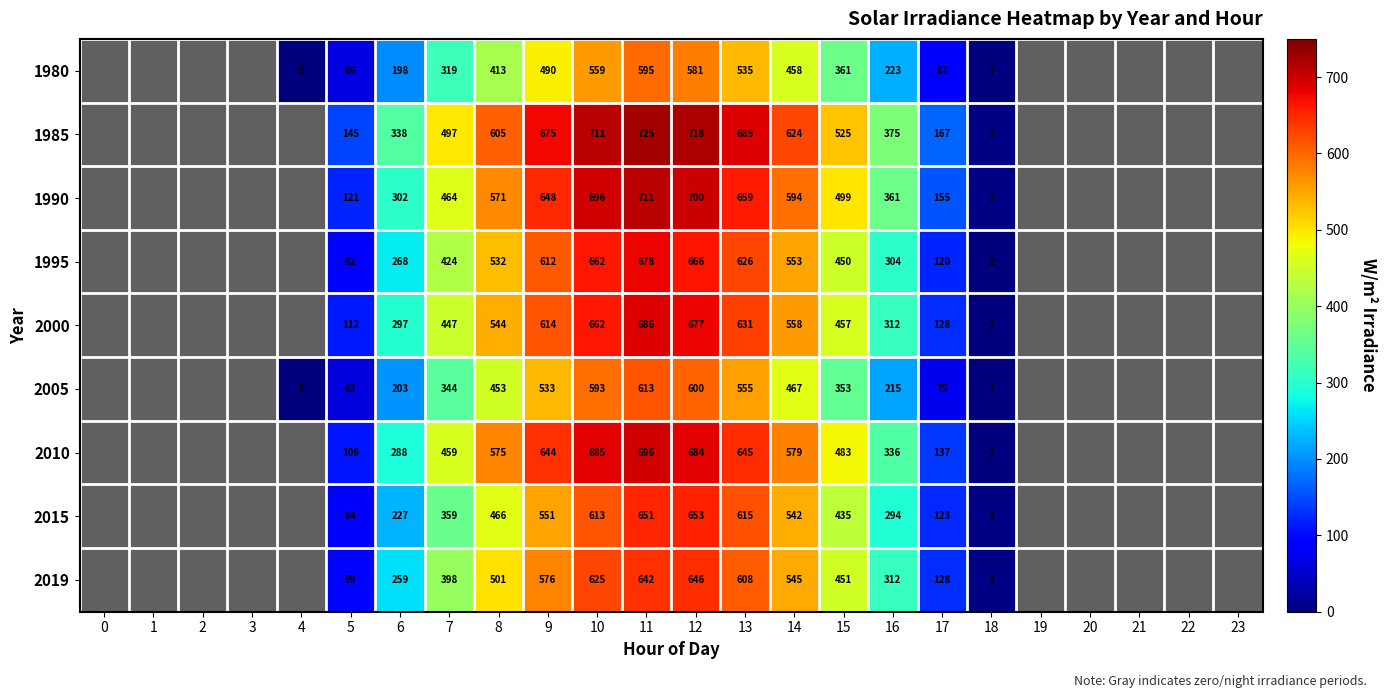

Is the value of 1990 at 15 greater than the value of 1985 at 3?

Yes